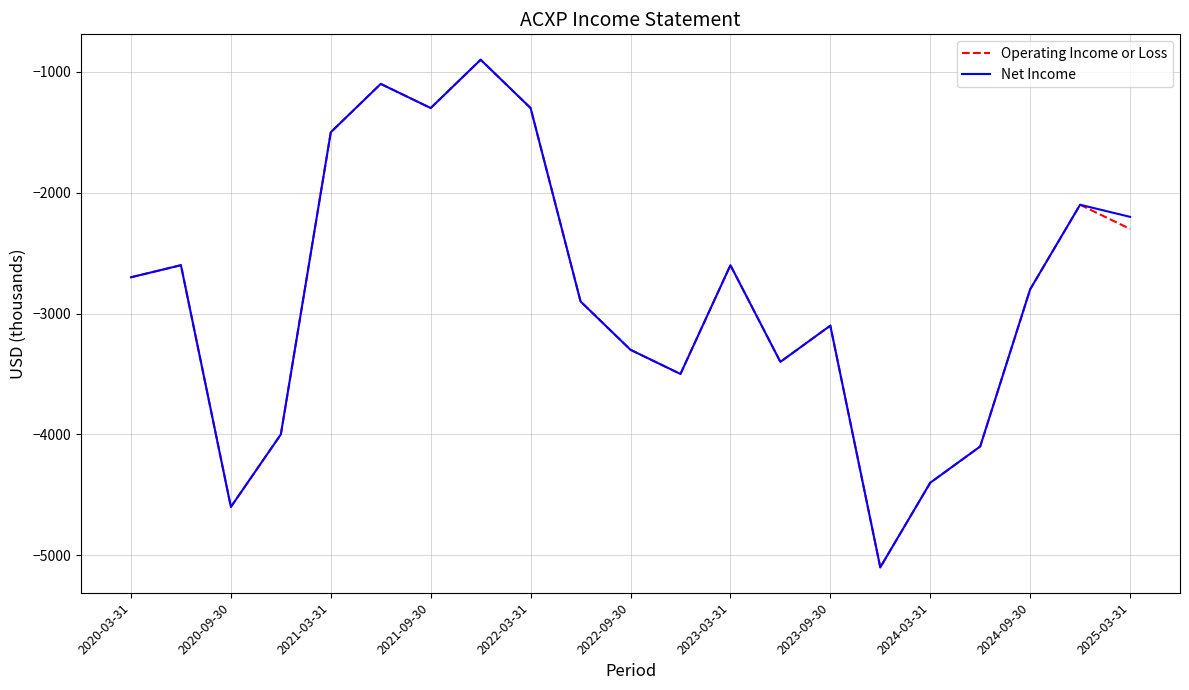

What is the maximum value shown in the chart?

-900